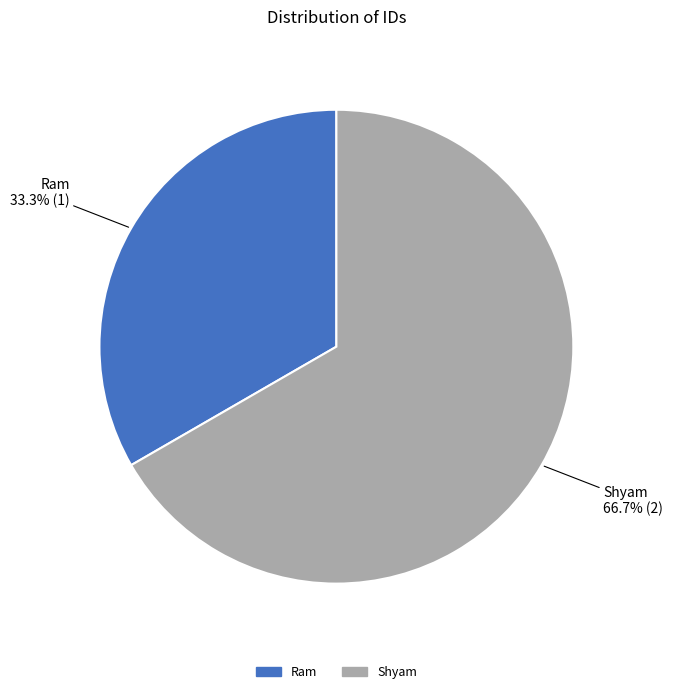

To the nearest percent, what portion does Ram represent?

33%